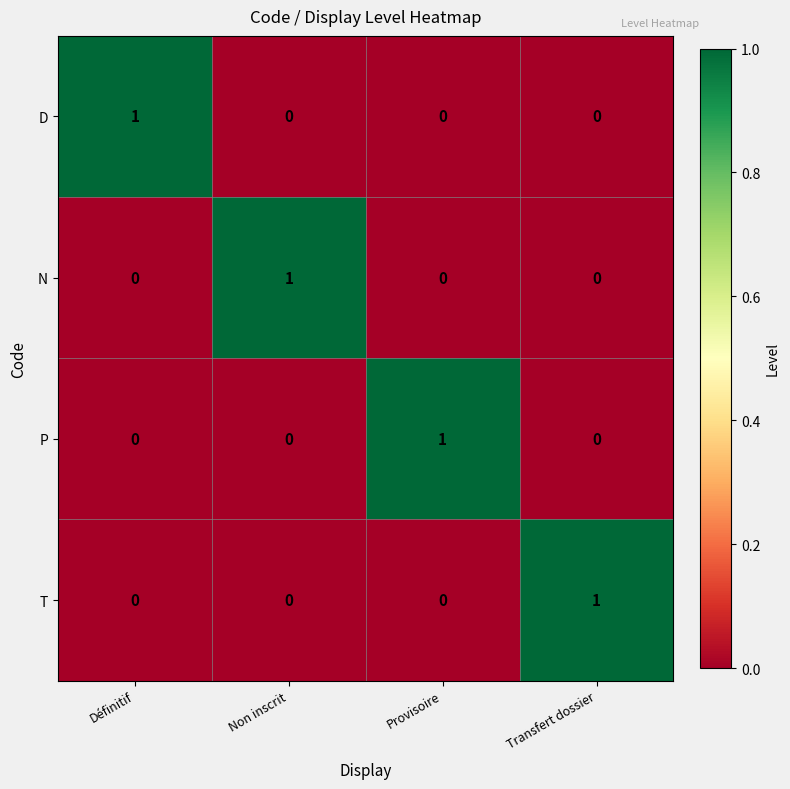

Reading left to right, what are all the values shown in this chart?

D: Définitif=1	Non inscrit=0	Provisoire=0	Transfert dossier=0
N: Définitif=0	Non inscrit=1	Provisoire=0	Transfert dossier=0
P: Définitif=0	Non inscrit=0	Provisoire=1	Transfert dossier=0
T: Définitif=0	Non inscrit=0	Provisoire=0	Transfert dossier=1